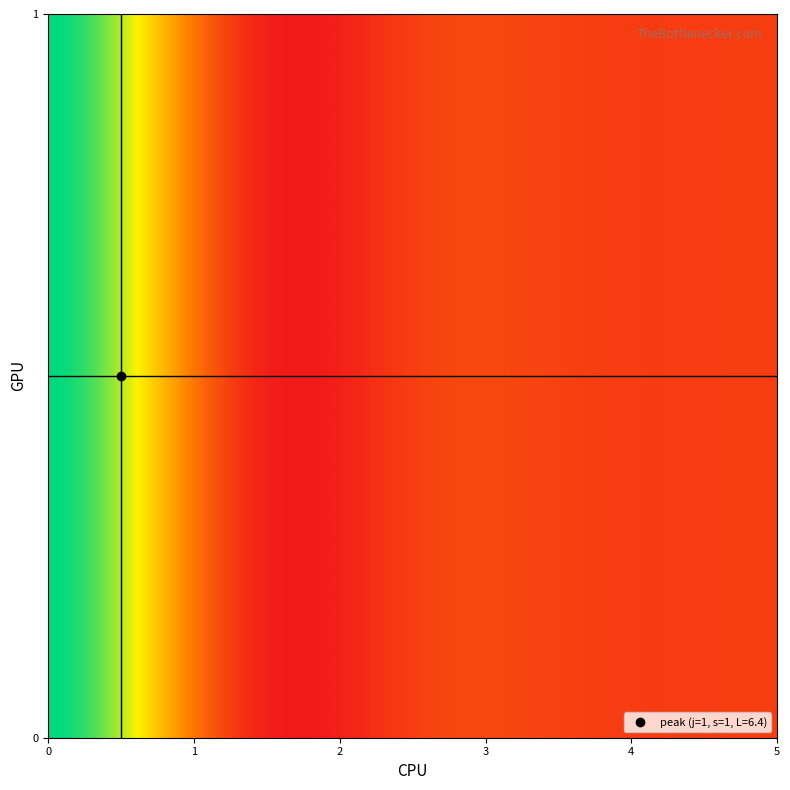

Is it true that the value at 5 is 0.0?

True